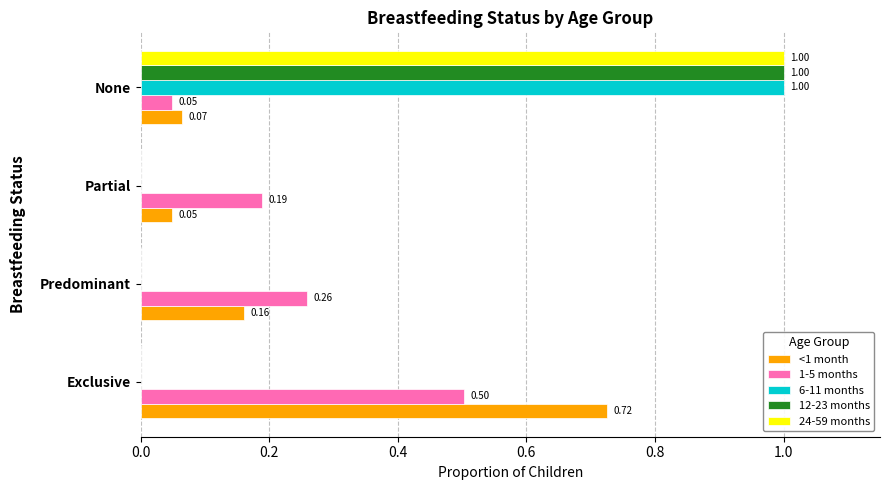

Which category has the highest value in the <1 month series?

Exclusive